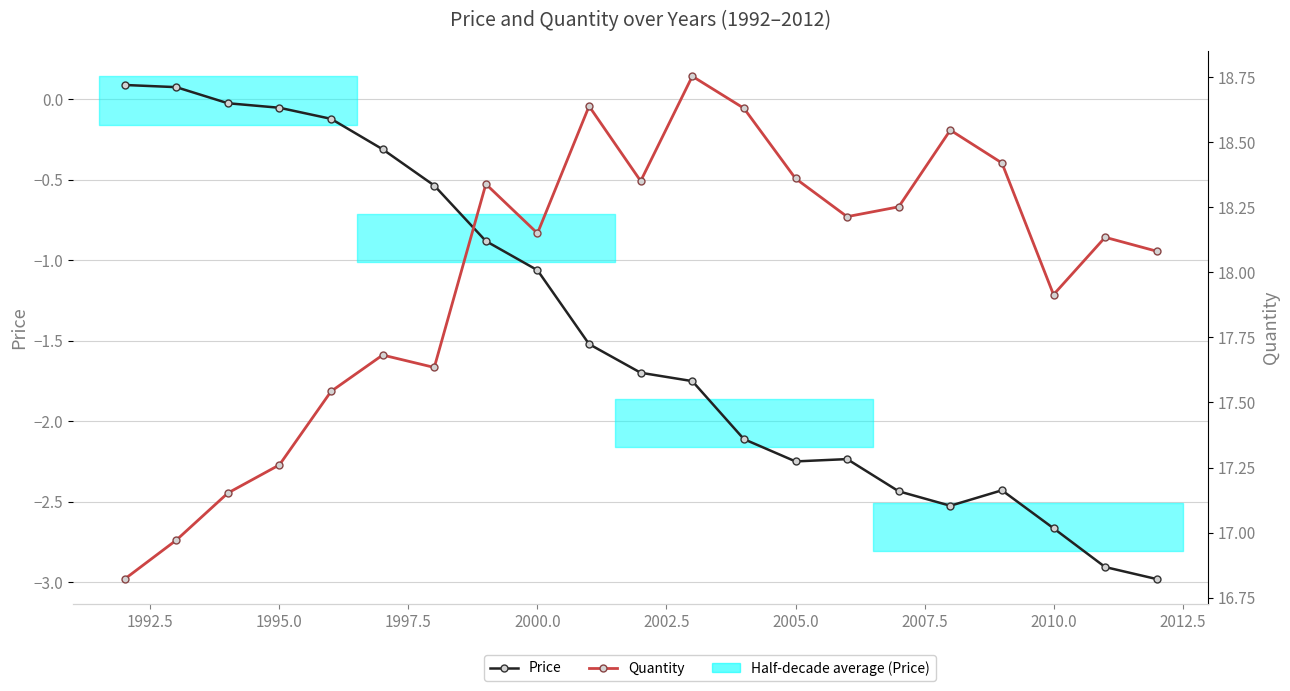

What is the maximum value shown in the chart?

18.8